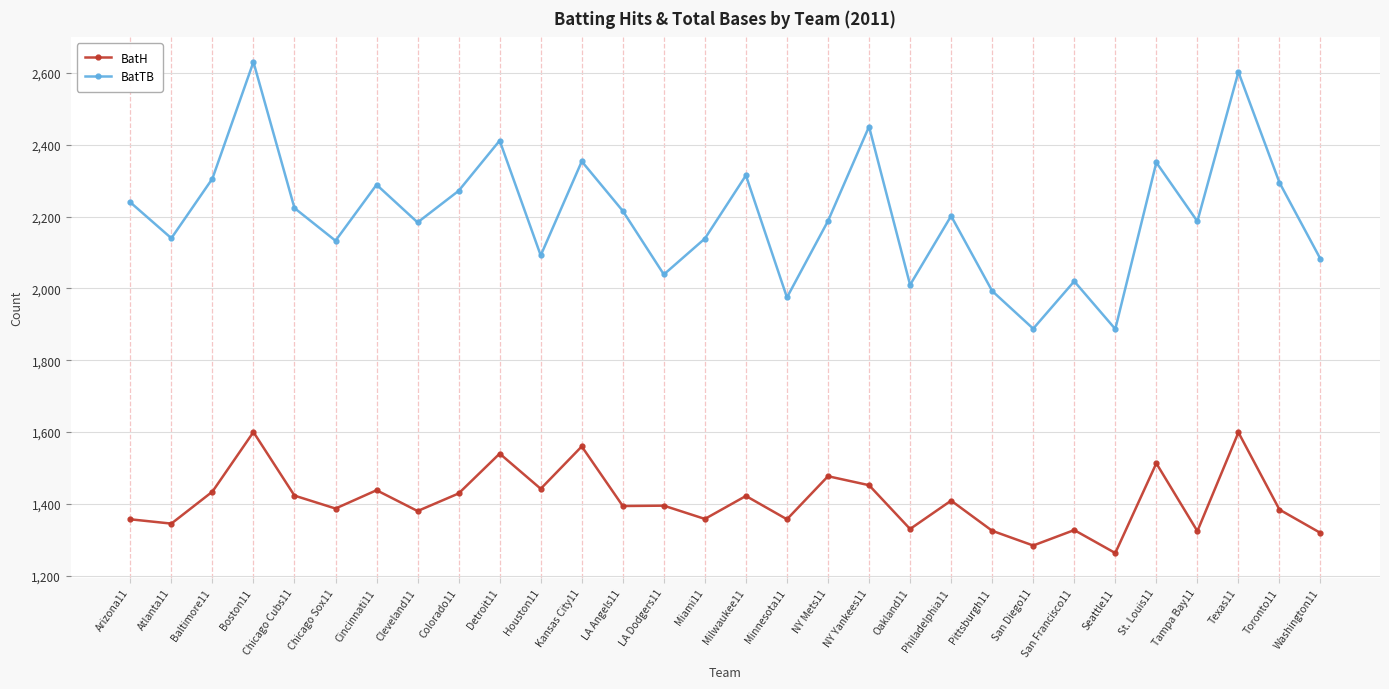

Is it true that BatH equals 1394 at LA Angels11?

True